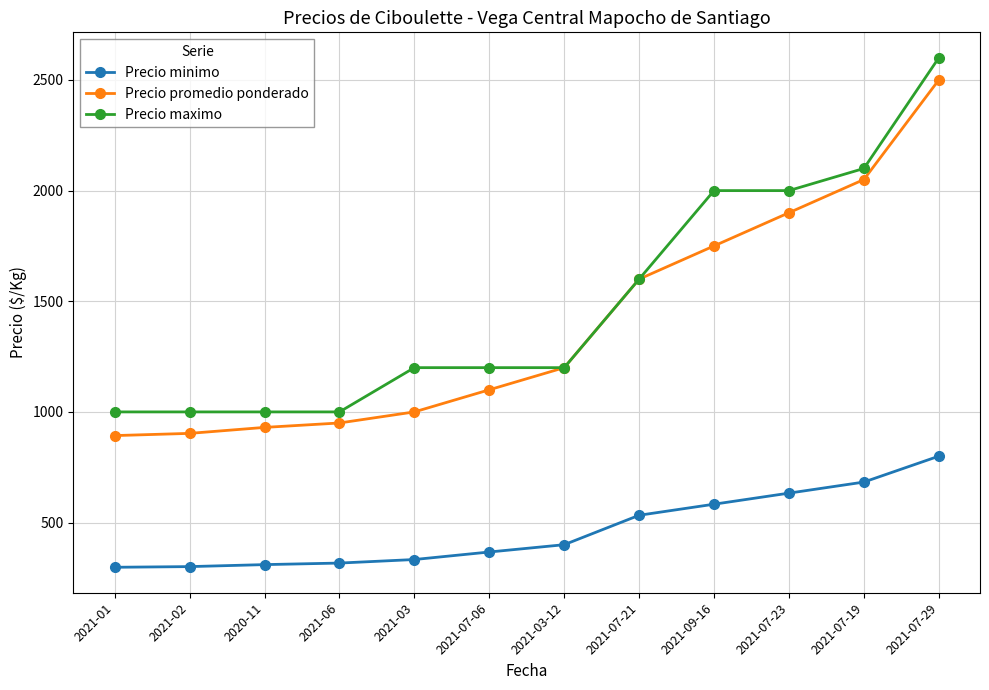

The value of Precio minimo at 2021-03-12 is 566. True or false?

False